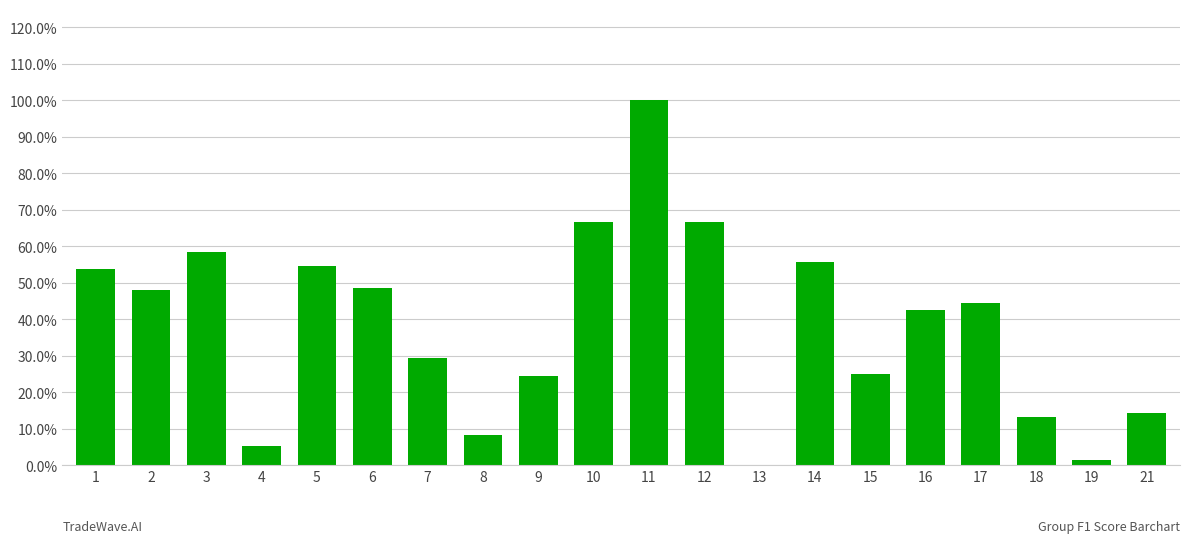

The value at 16 is 0.7. True or false?

False